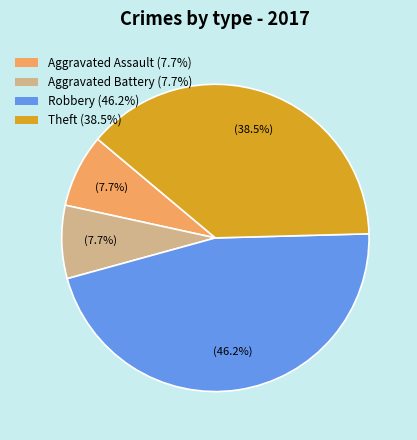

Combined, do Theft and Robbery account for over 50%?

Yes